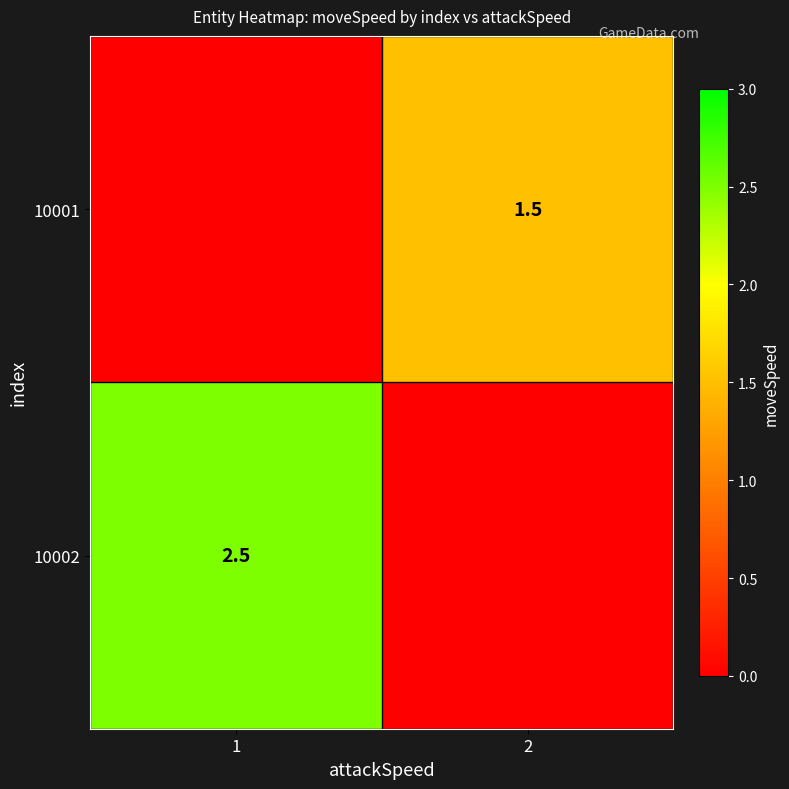

The value of 10002 at 1 is 2.5. True or false?

True